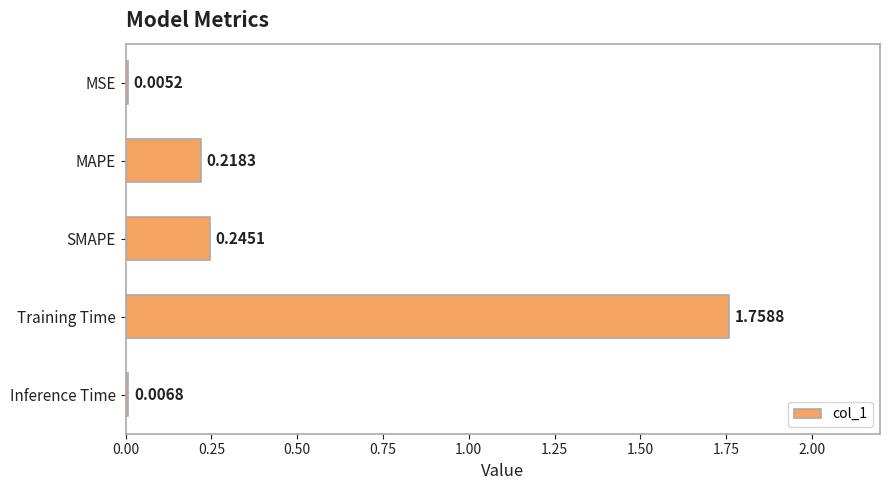

Which has a higher value, Inference Time or SMAPE?

SMAPE